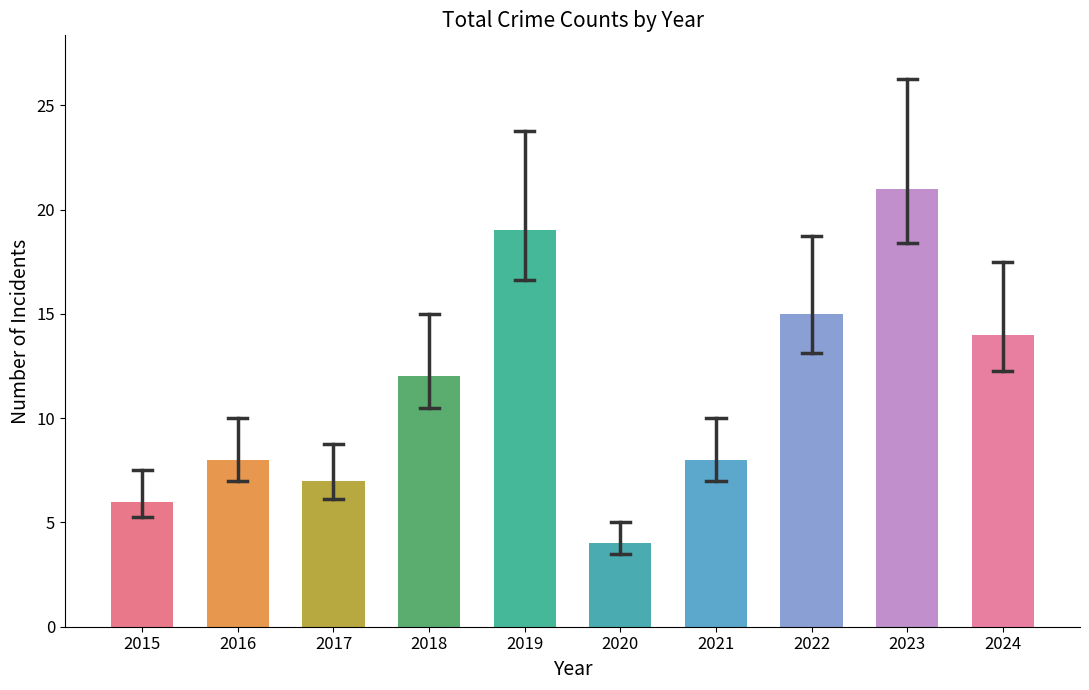

How many distinct data groups are displayed?

1